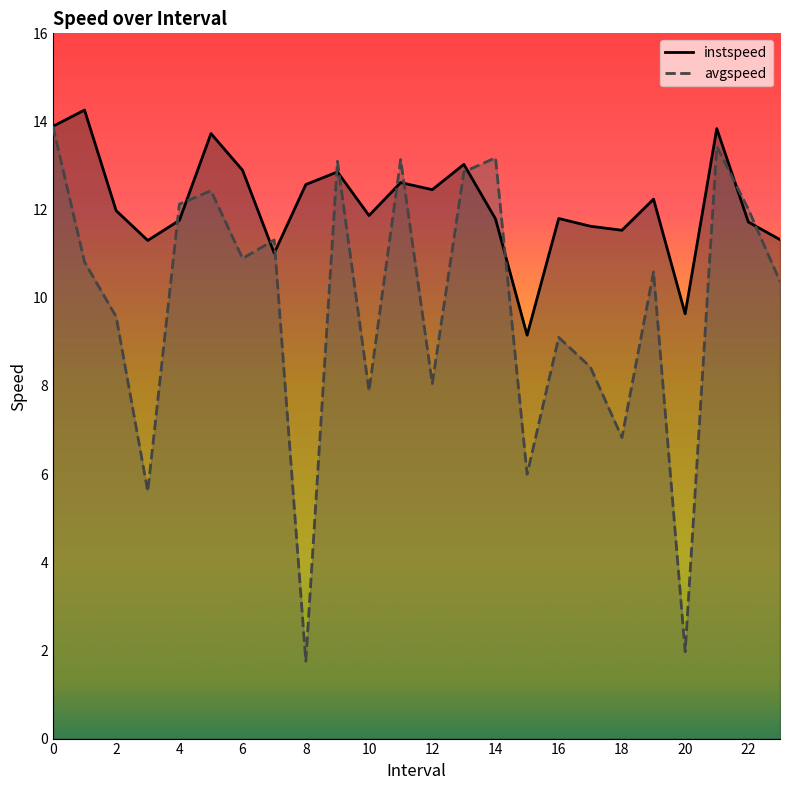

What is the minimum value for instspeed?

9.2